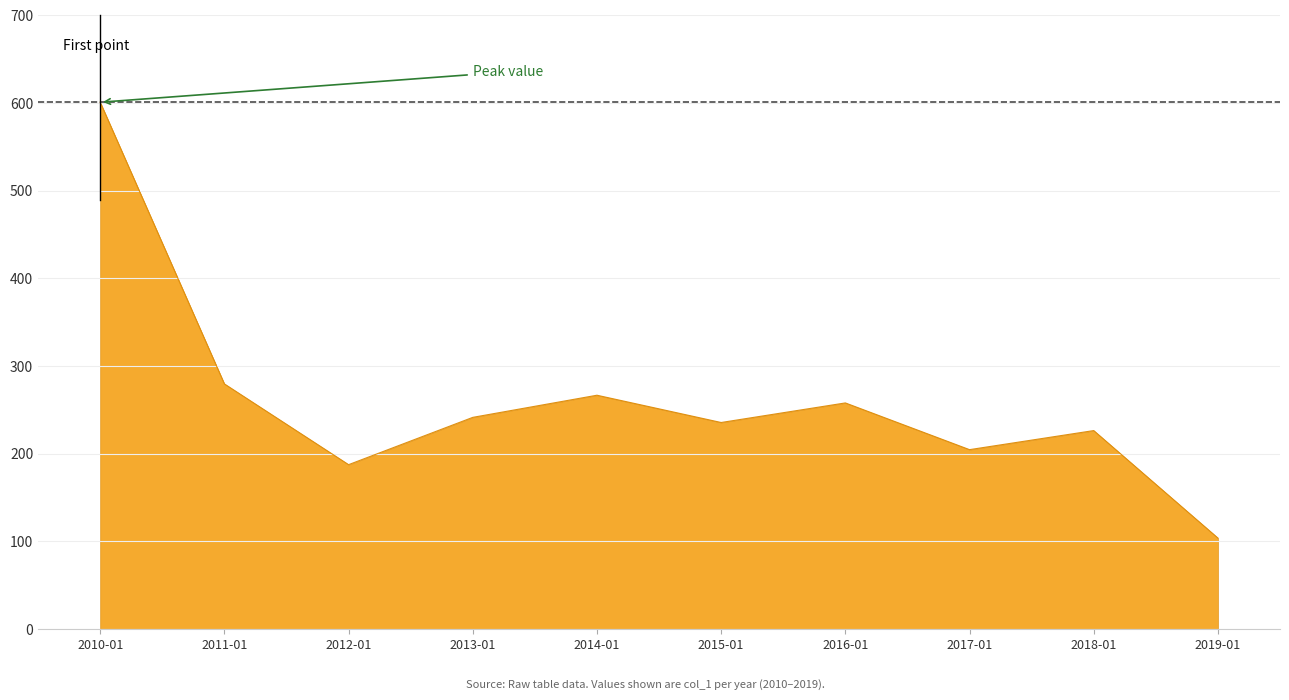

The value at 2014-01 is 150.4. True or false?

False